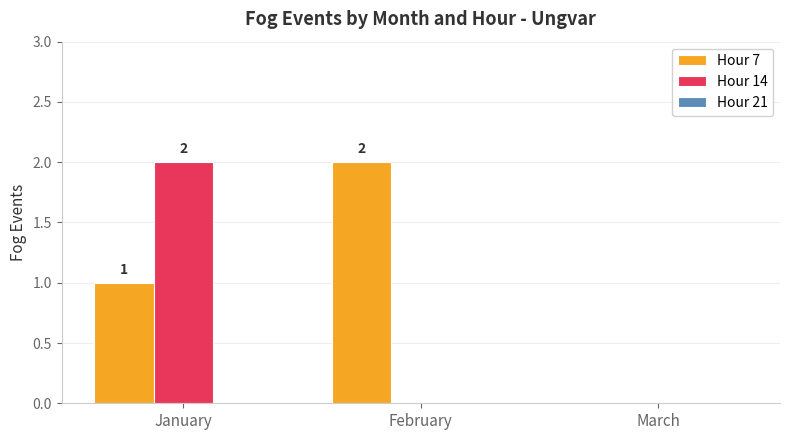

How many groups of bars are there?

3